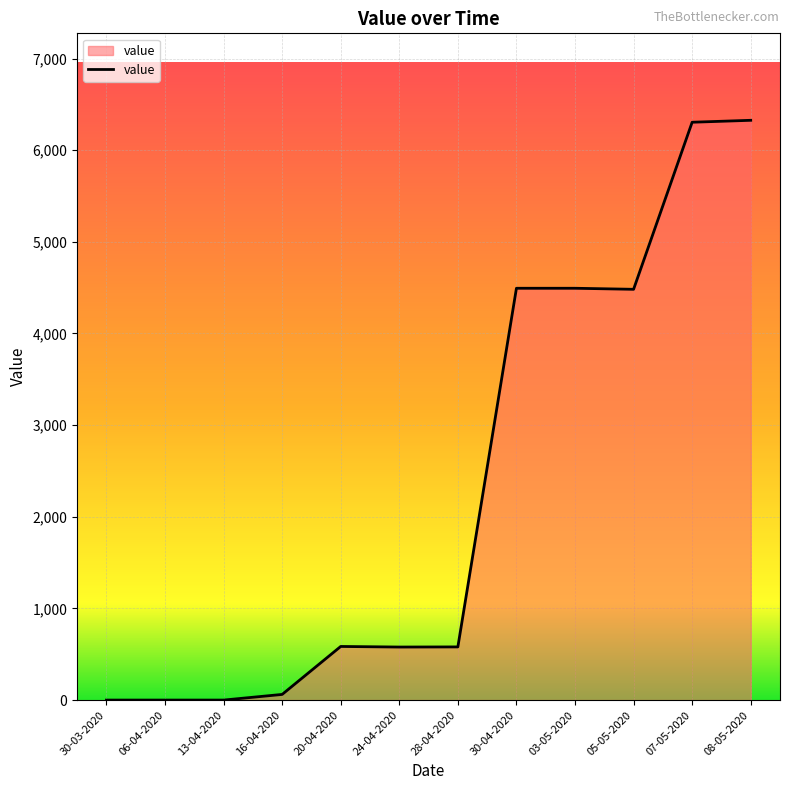

Between 28-04-2020 and 05-05-2020, which is larger?

05-05-2020